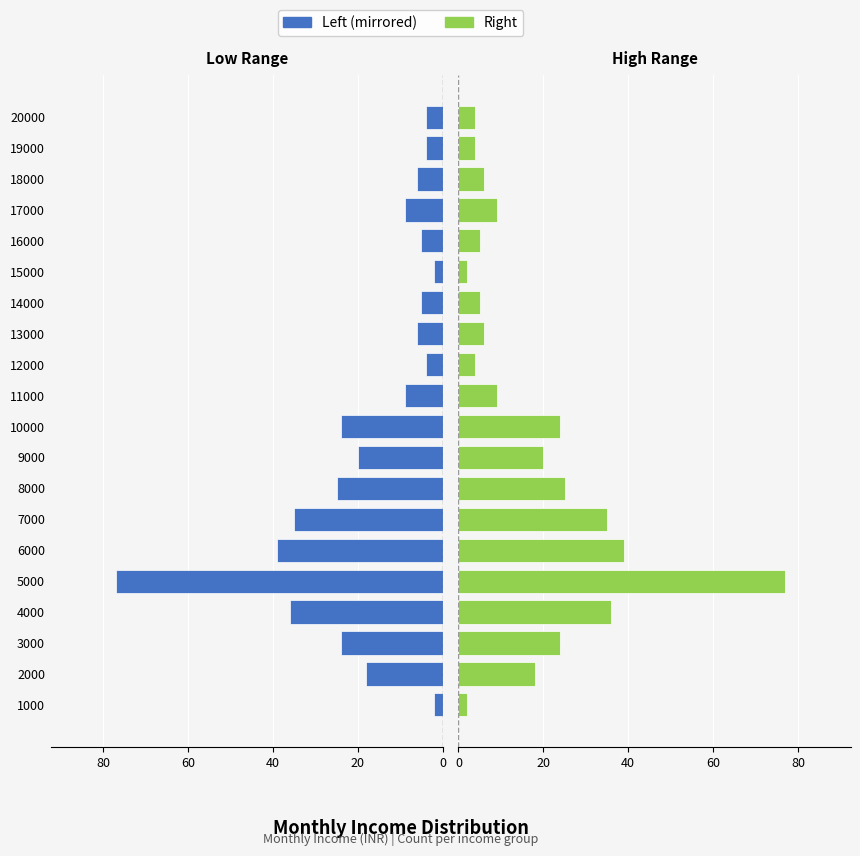

Is the value of Right at 18000 greater than the value of Left (mirrored) at 16000?

Yes